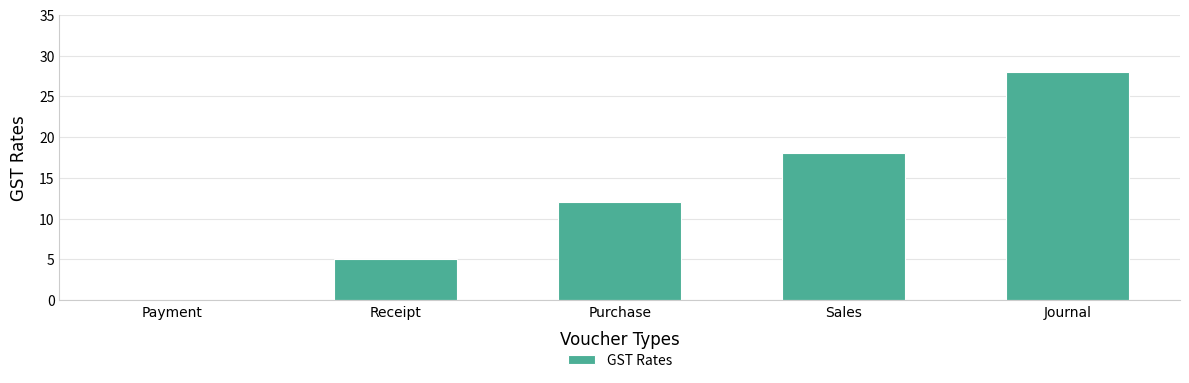

What is the ratio of the value at Journal to the value at Sales?

1.6